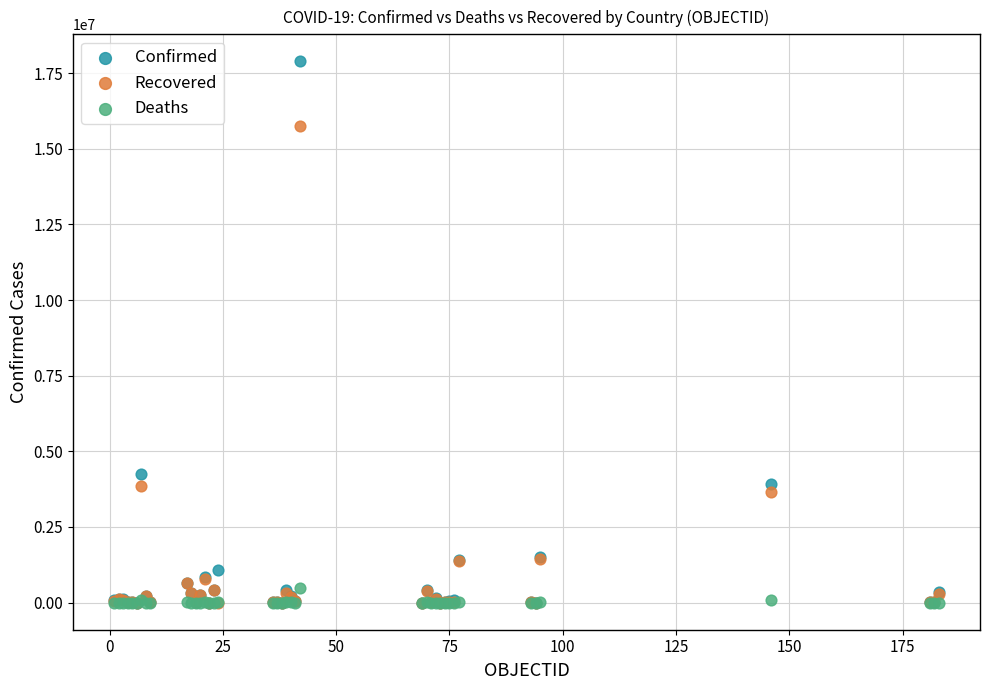

Which series has the widest spread of Y values?

Confirmed